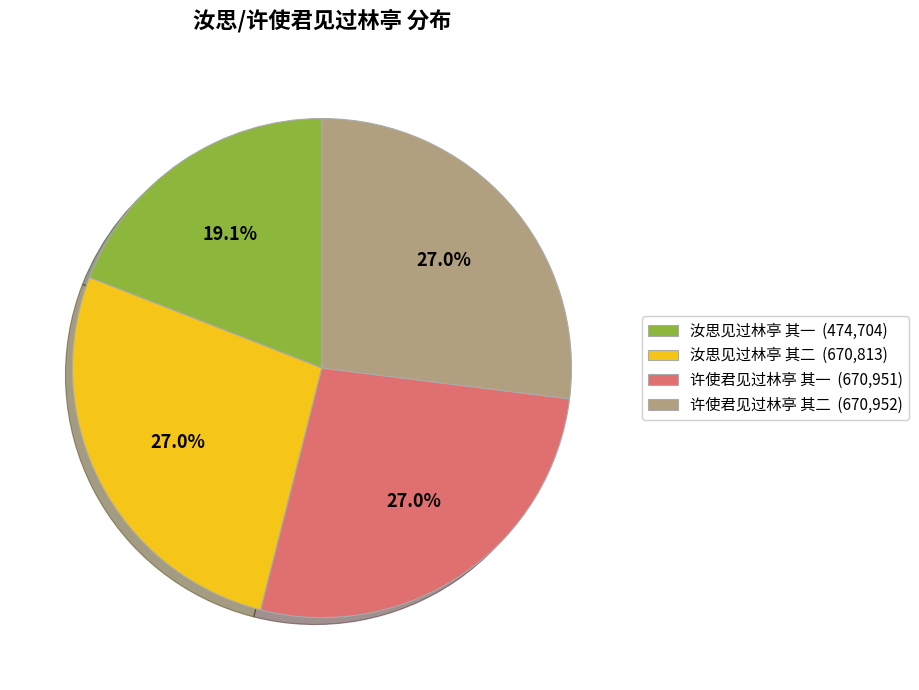

How many segments does this pie chart have?

4